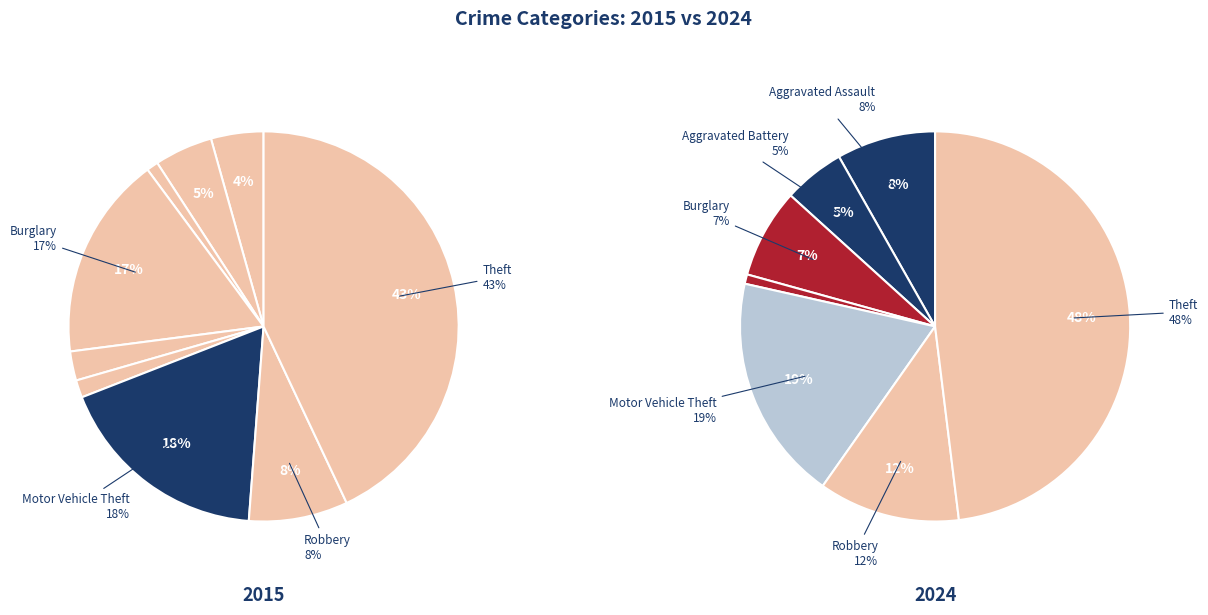

Is there a majority slice in this chart?

No